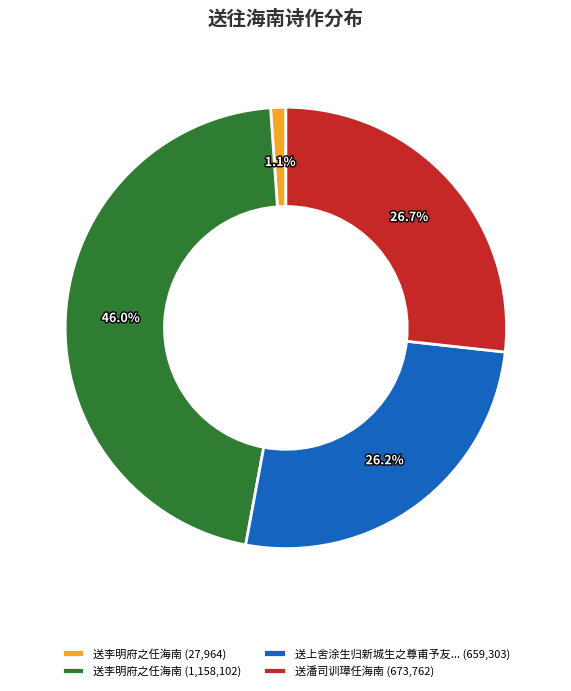

What is the largest slice in the pie chart?

送李明府之任海南 (1,158,102)